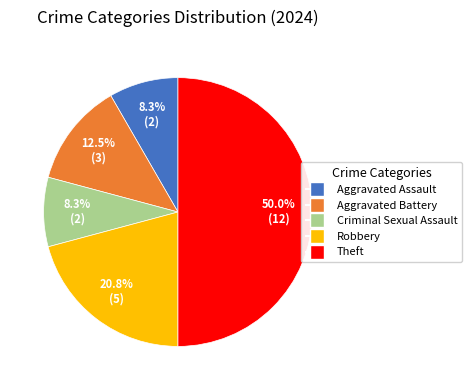

What percentage is the Aggravated Assault slice, to the nearest percent?

8%